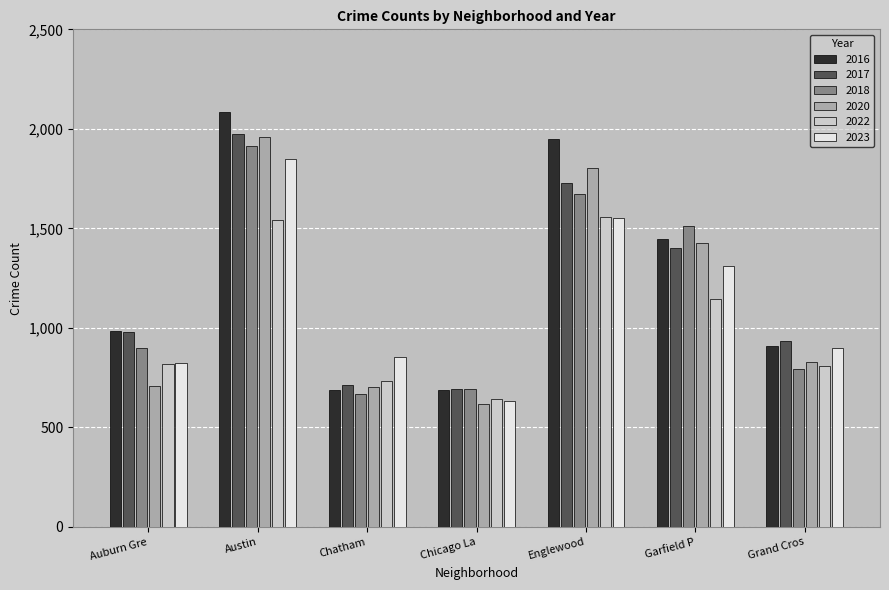

Which category has the lowest value across all series?

Chicago La